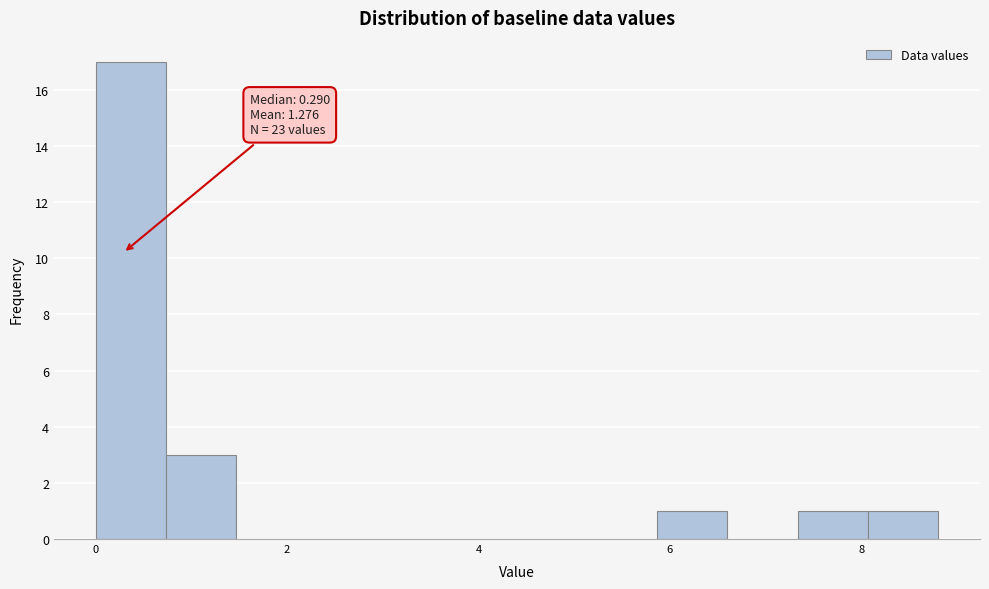

Around what value on the x-axis is the tallest bar? Give the approximate position of its centre, as read against the axis.

0.4